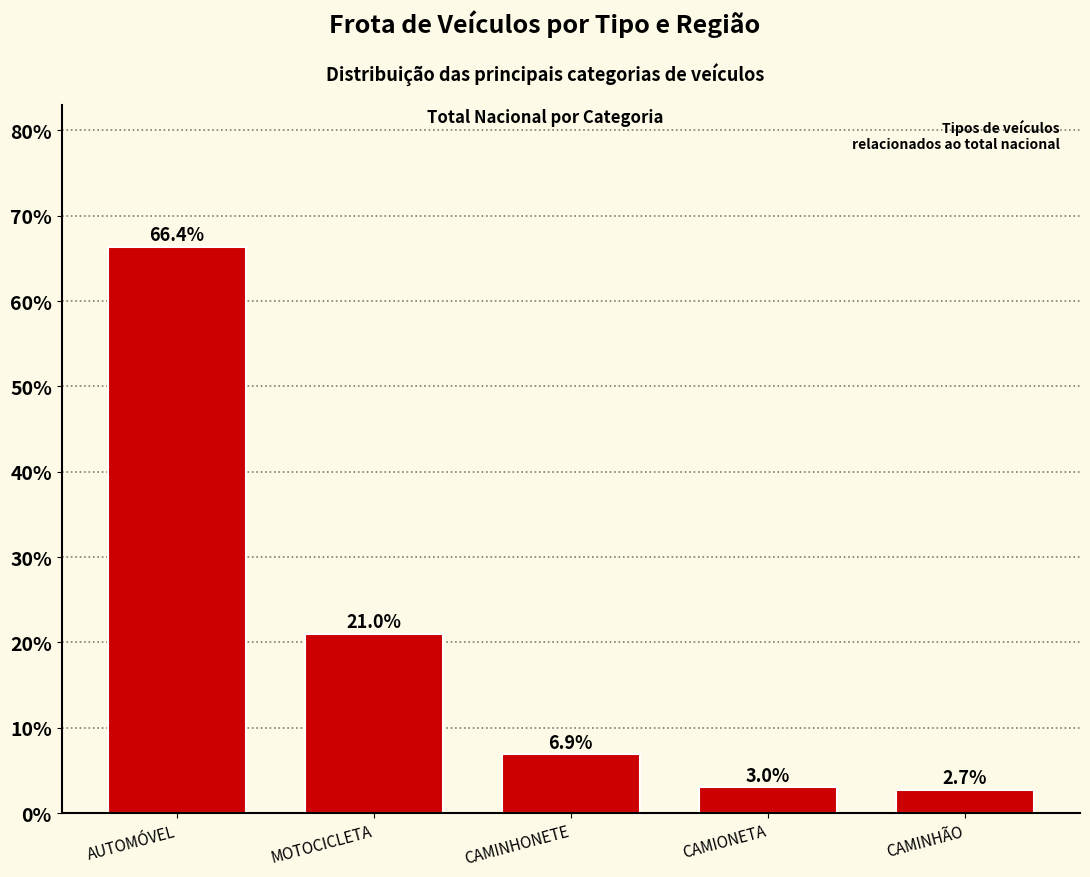

Reading left to right, extract all data points from this chart.

AUTOMÓVEL=66.4	MOTOCICLETA=21.0	CAMINHONETE=6.9	CAMIONETA=3.0	CAMINHÃO=2.7